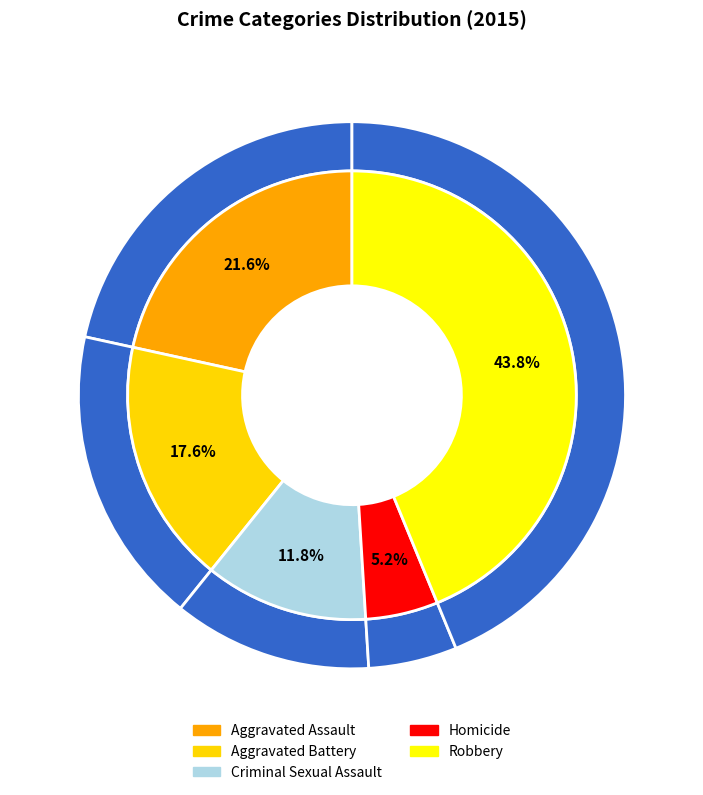

What is the largest slice in the pie chart?

Robbery